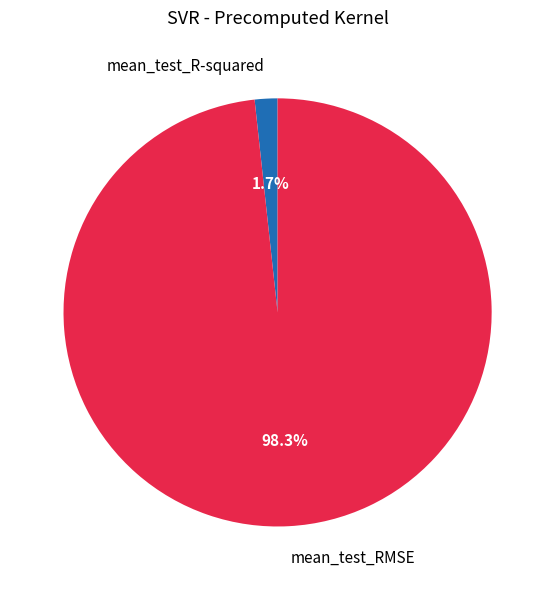

To the nearest percent, what percentage of the pie is mean_test_RMSE?

98%